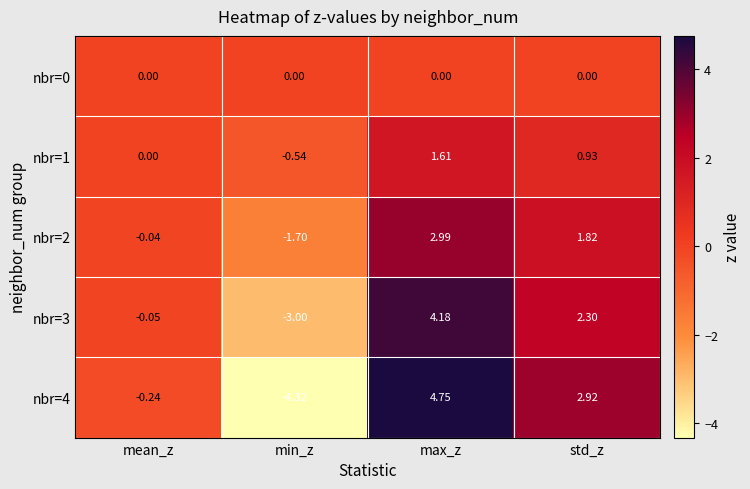

At which label does nbr=2 reach its minimum?

min_z